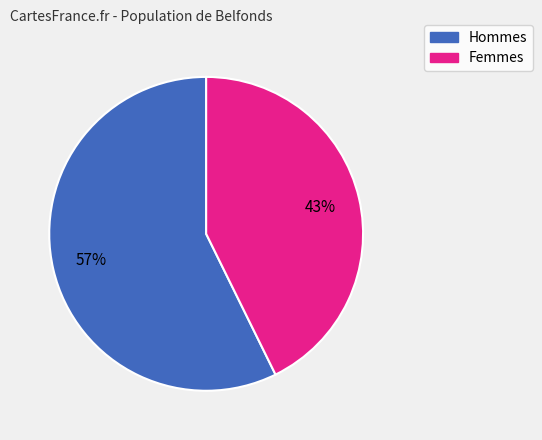

Does any single category account for the majority?

Yes